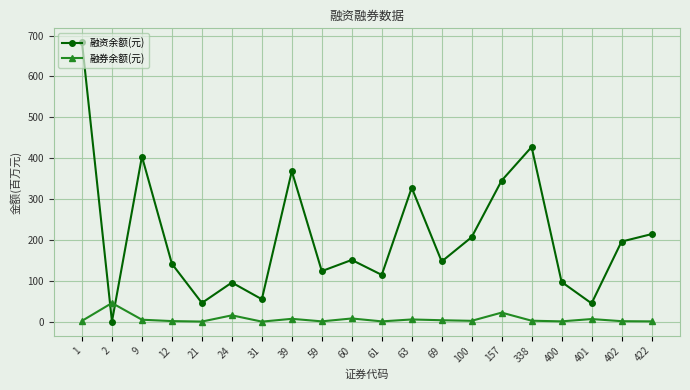

How many categories are shown in the chart?

20